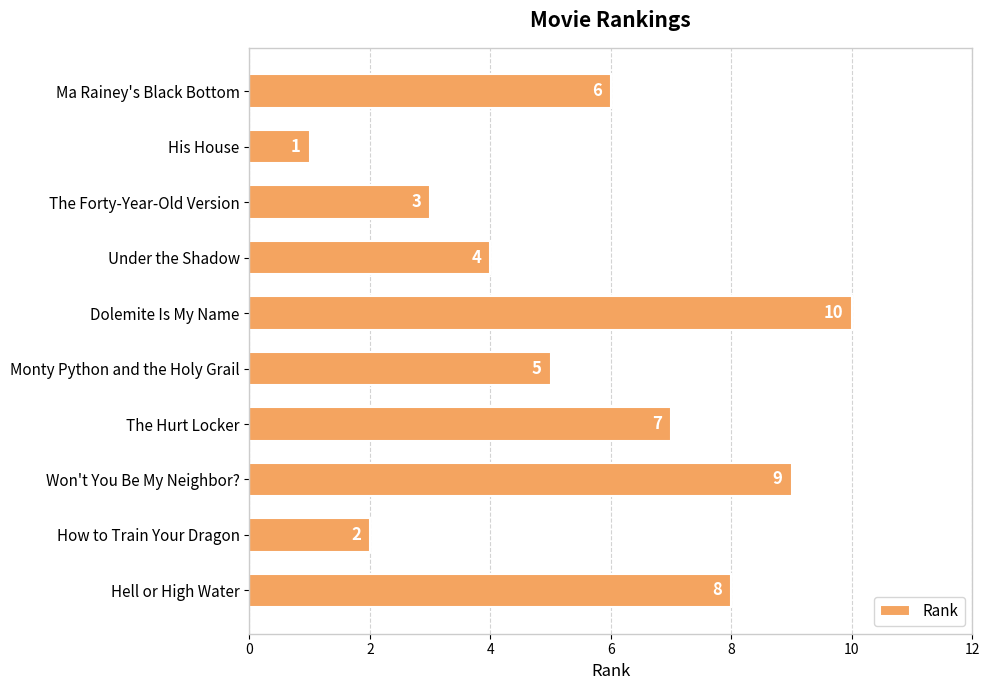

Are the bars horizontal?

Yes